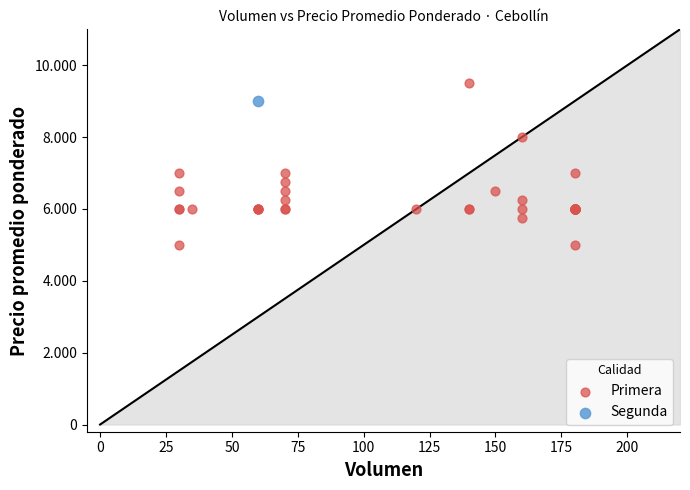

What are all the series names shown in the legend?

Primera, Segunda